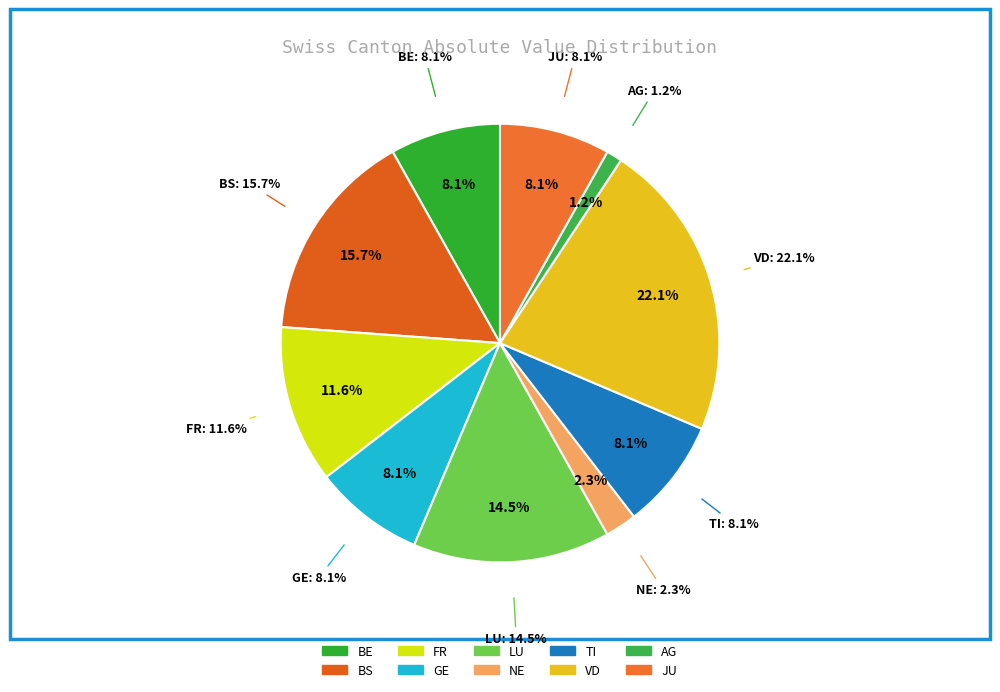

How many segments does this pie chart have?

10